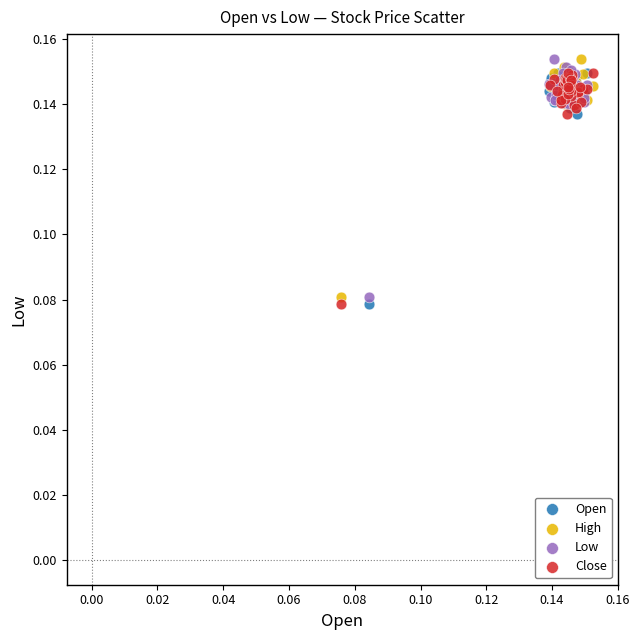

What are all the series names shown in the legend?

Open, High, Low, Close